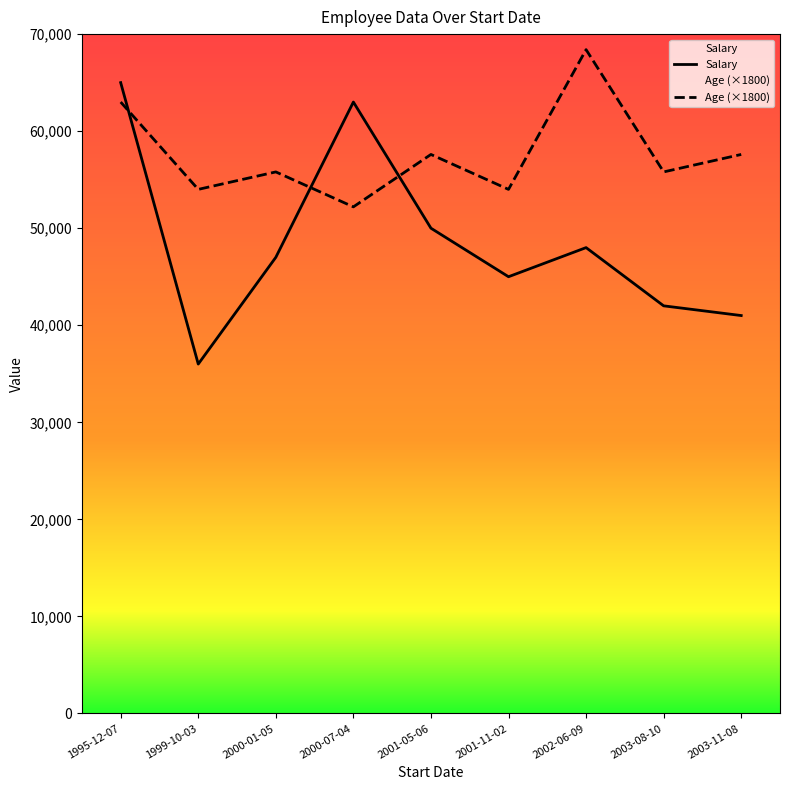

At which category is the sum across all series the highest?

1995-12-07